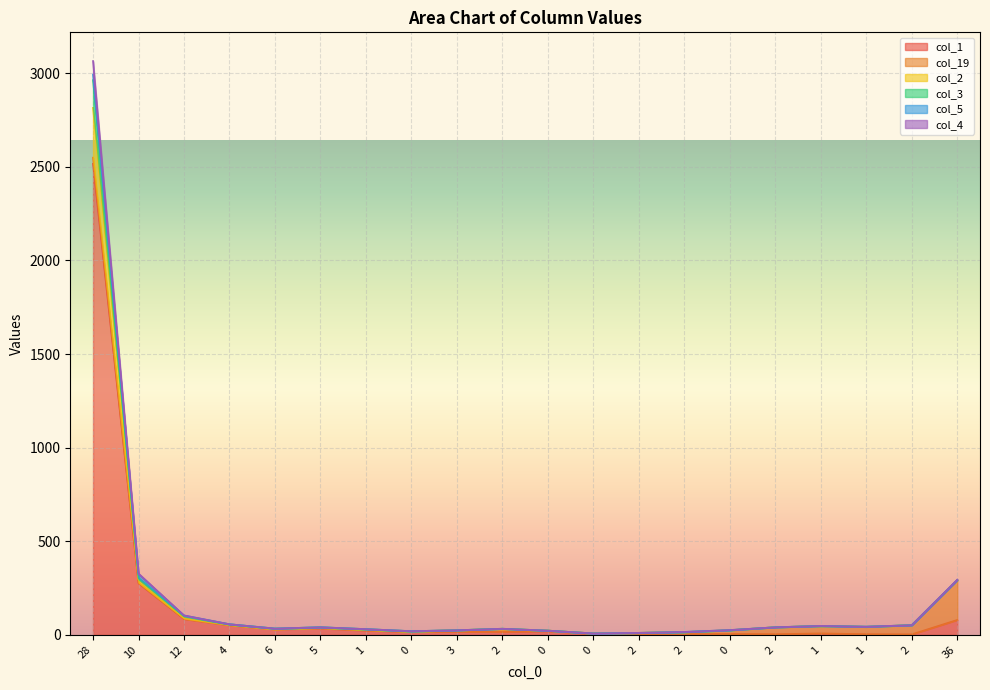

In col_4, how many points are lower than both neighbors (excluding endpoints)?

4